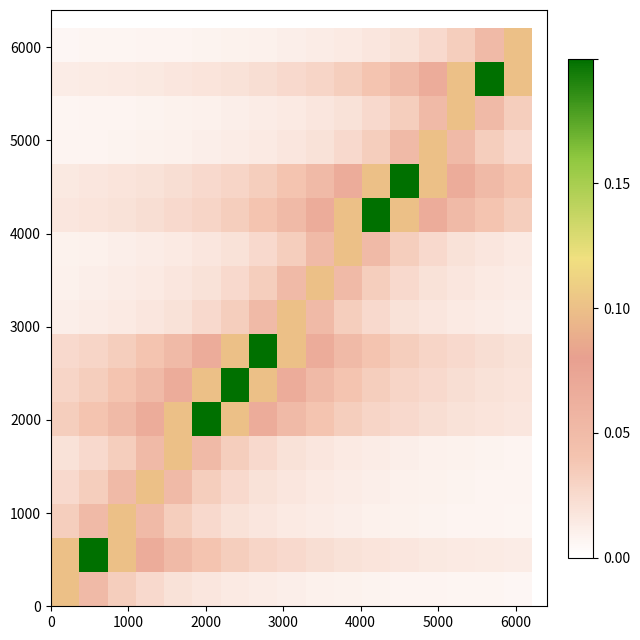

What is the greatest value displayed?

0.2